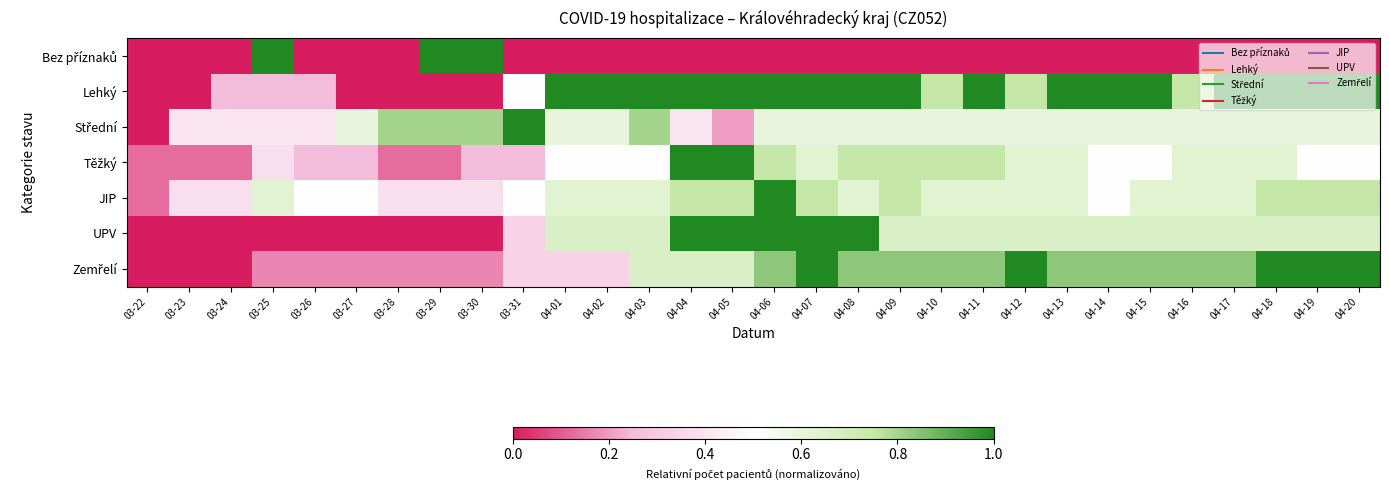

Count the number of categories in the chart.

30